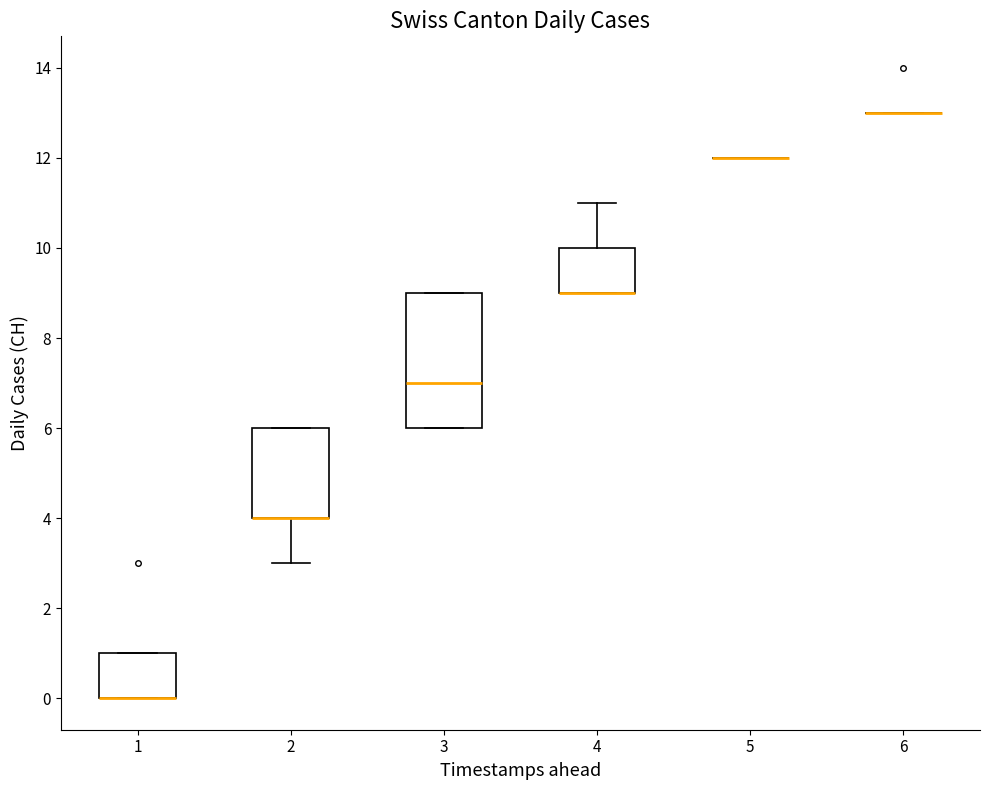

Where is the upper edge of the box at x = 2 on the y-axis? The values are not printed on the chart, so give them approximately, as read against the axis.

6